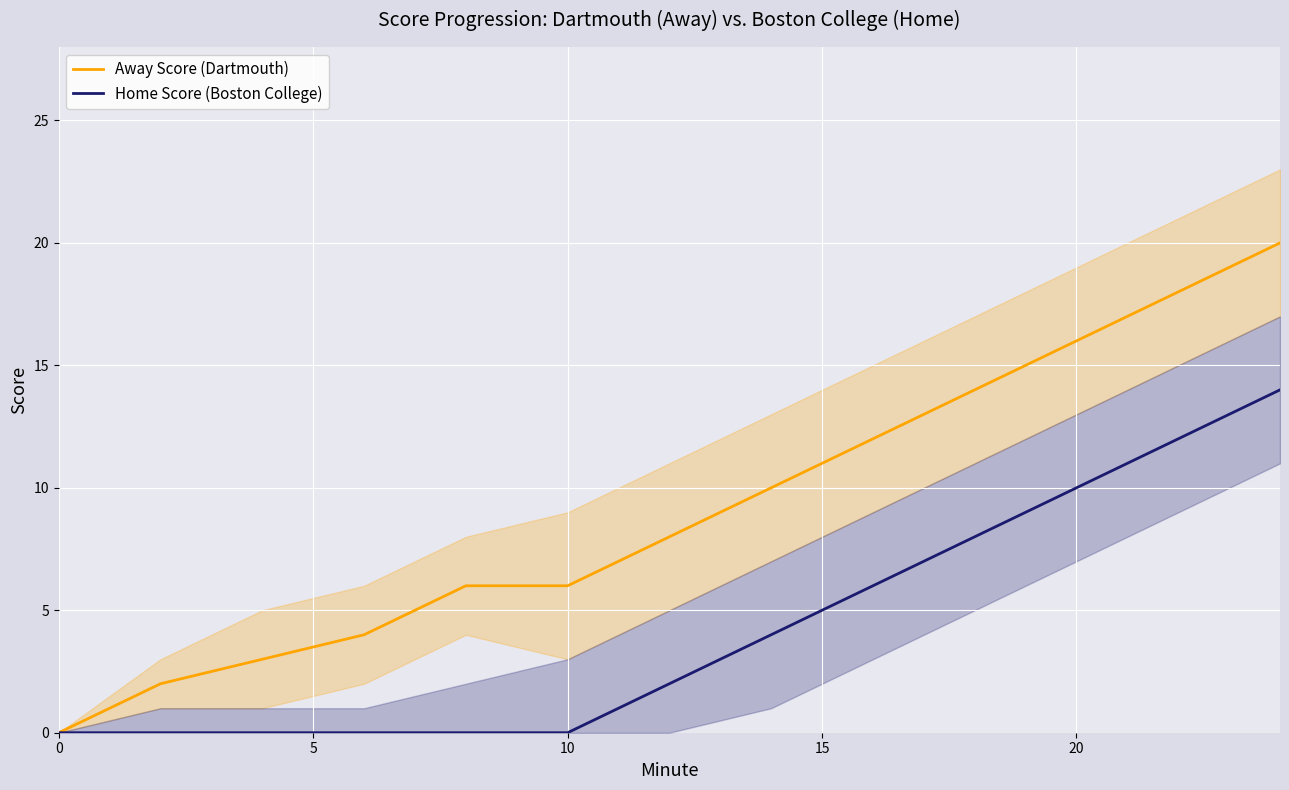

Which series has the largest range (max minus min)?

Away Score (Dartmouth)